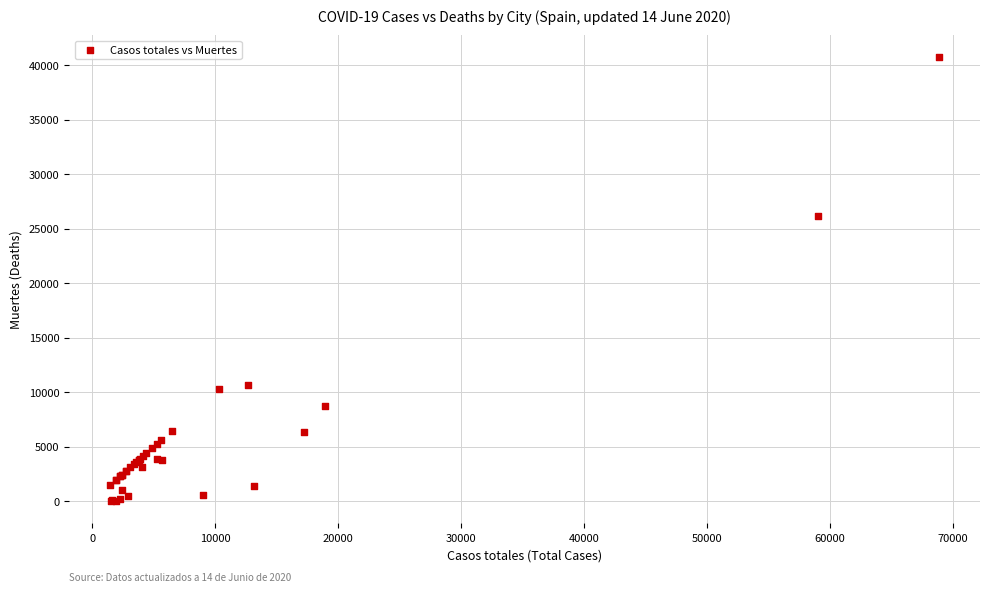

What Y value in the scatter plot is closest to 20383?

26203